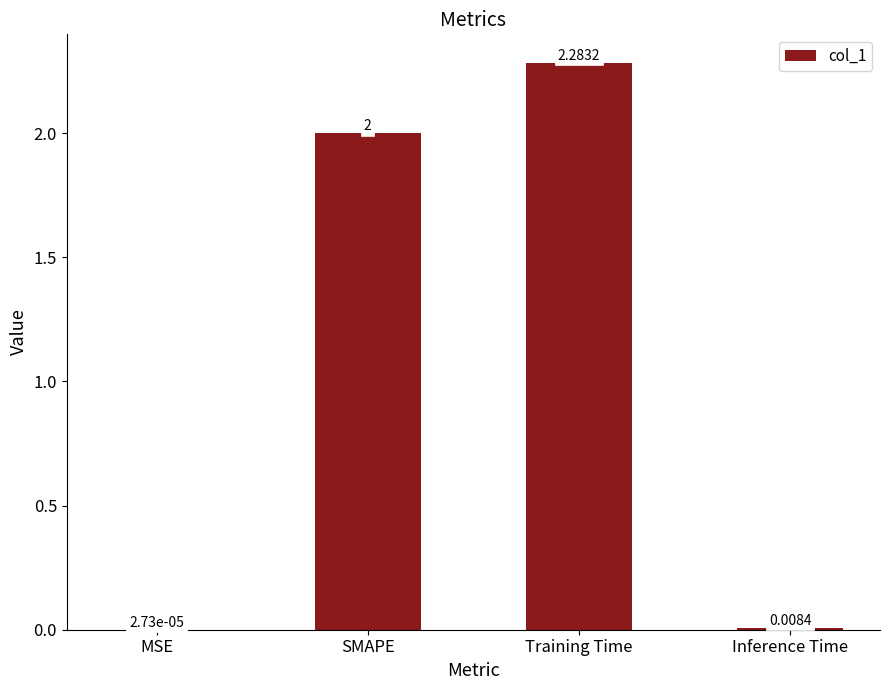

How many data points does each series have?

4